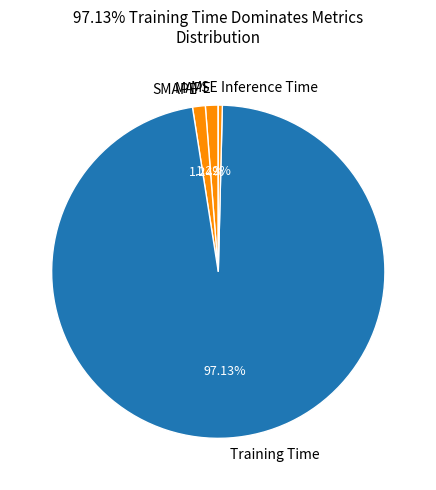

What is the largest slice in the pie chart?

Training Time